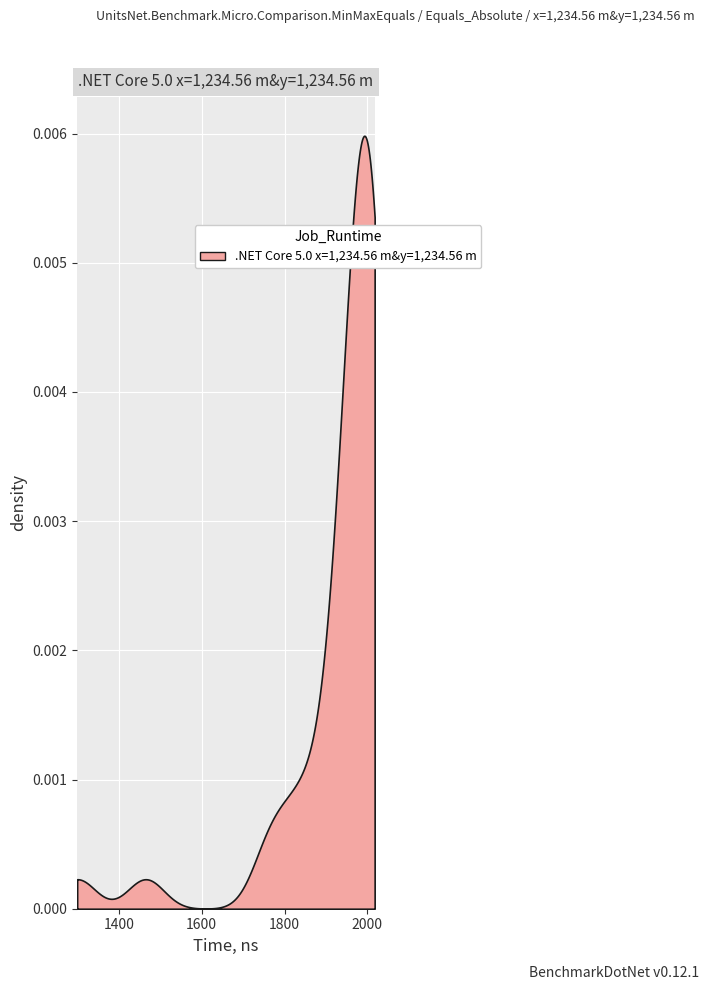

What is the difference between the second highest and minimum values?

717.1